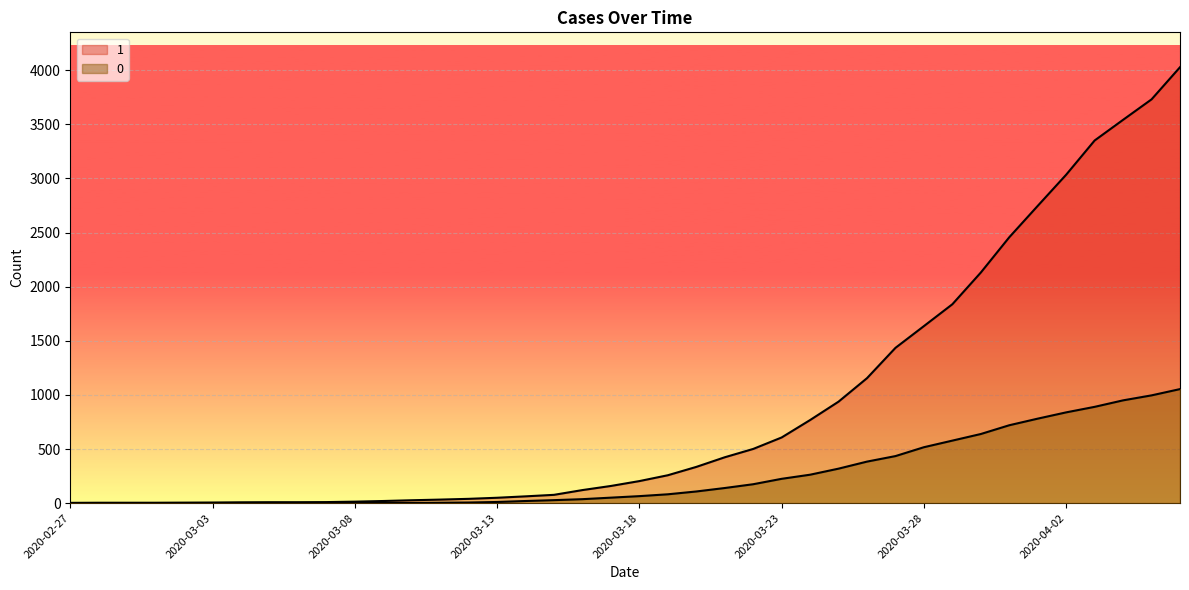

True or false: 0 and 1 intersect in this chart.

False